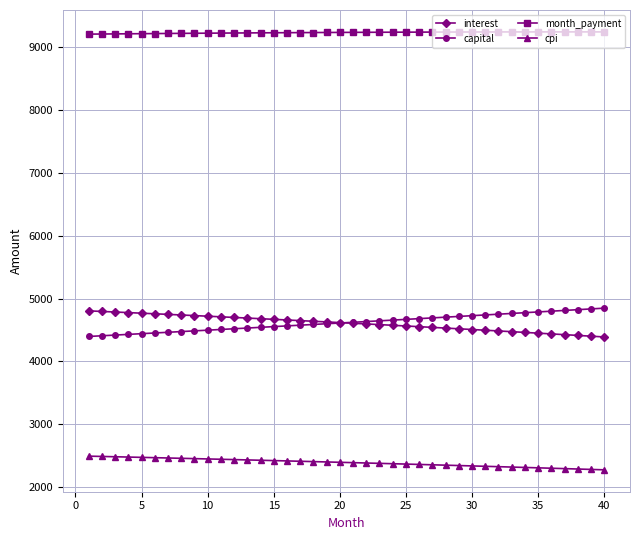

At how many categories does at least one series exceed 8508?

40